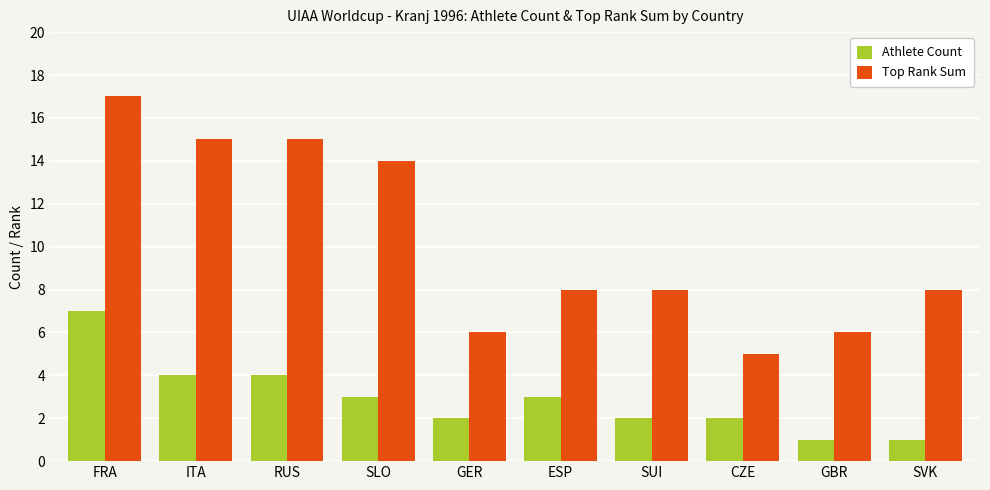

What is the sum of all Top Rank Sum values?

102